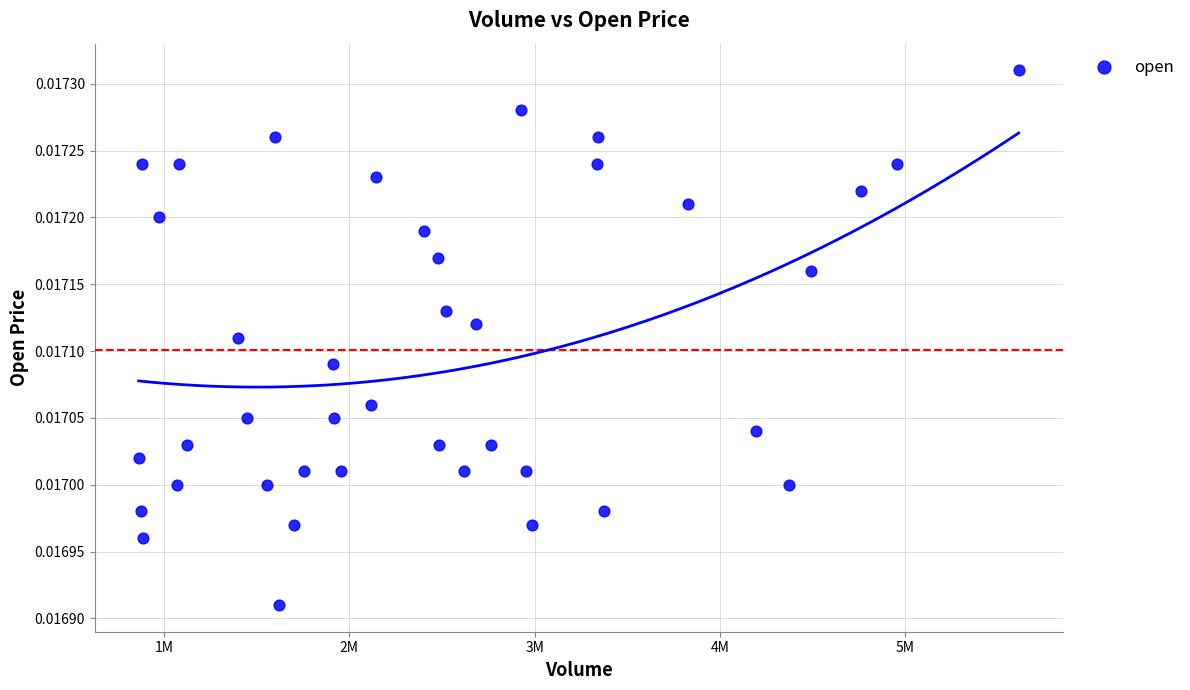

What is the range of X values (max minus min)?

4751019.0